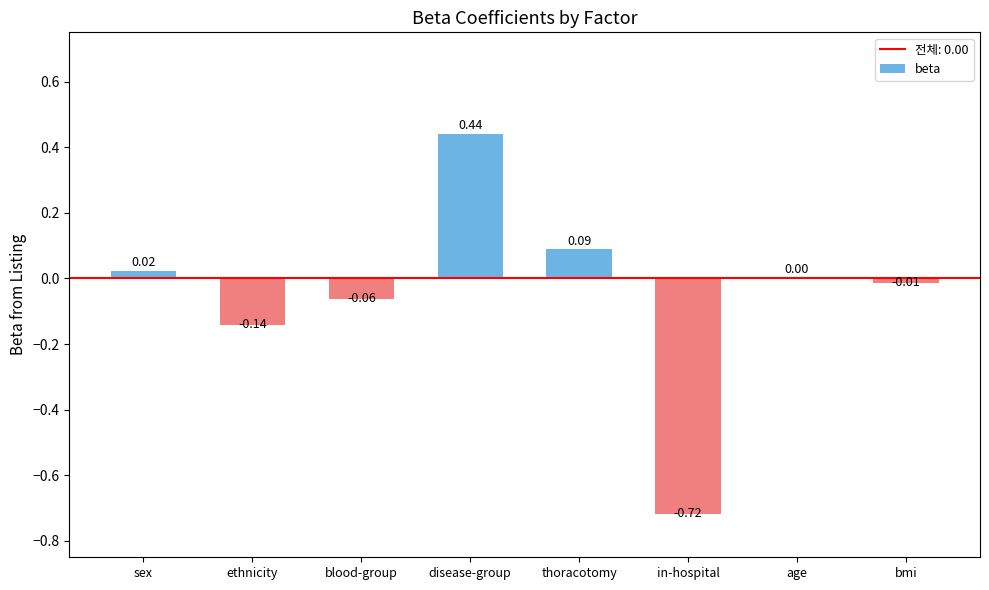

Which category has the highest value across all series?

disease-group